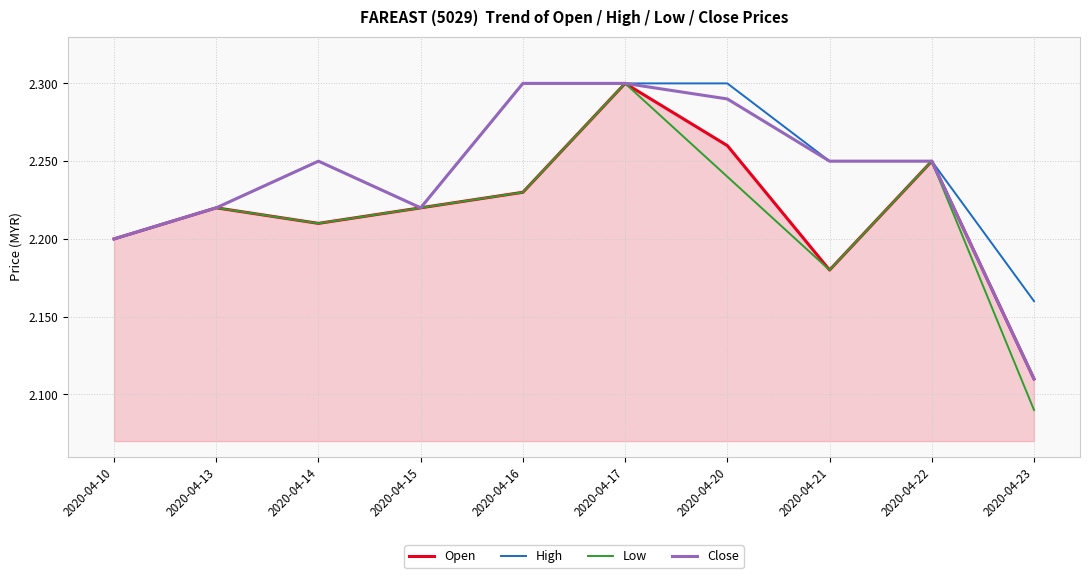

At which category does the chart reach its minimum across all series?

2020-04-23